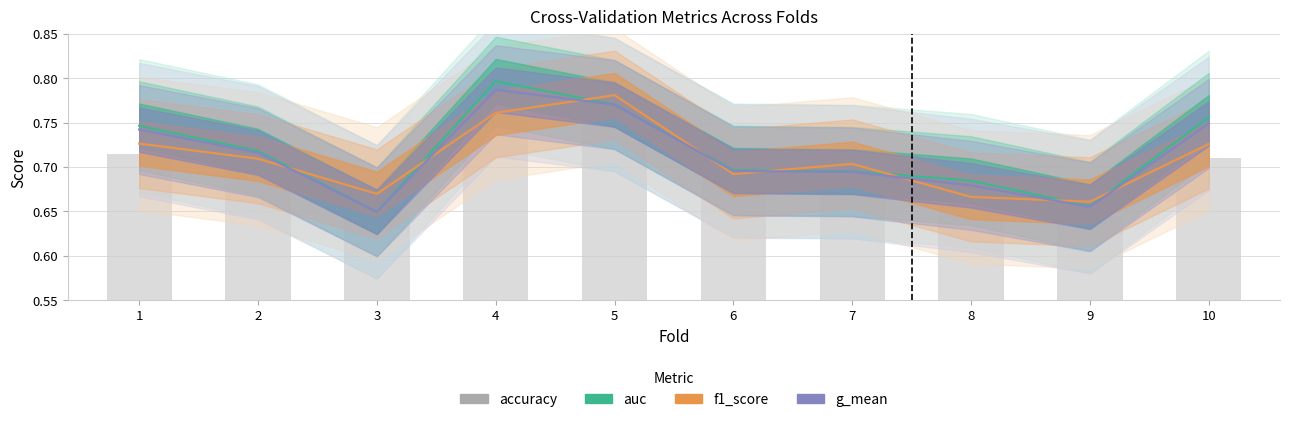

Is it true that auc equals 0.8 at 10?

True